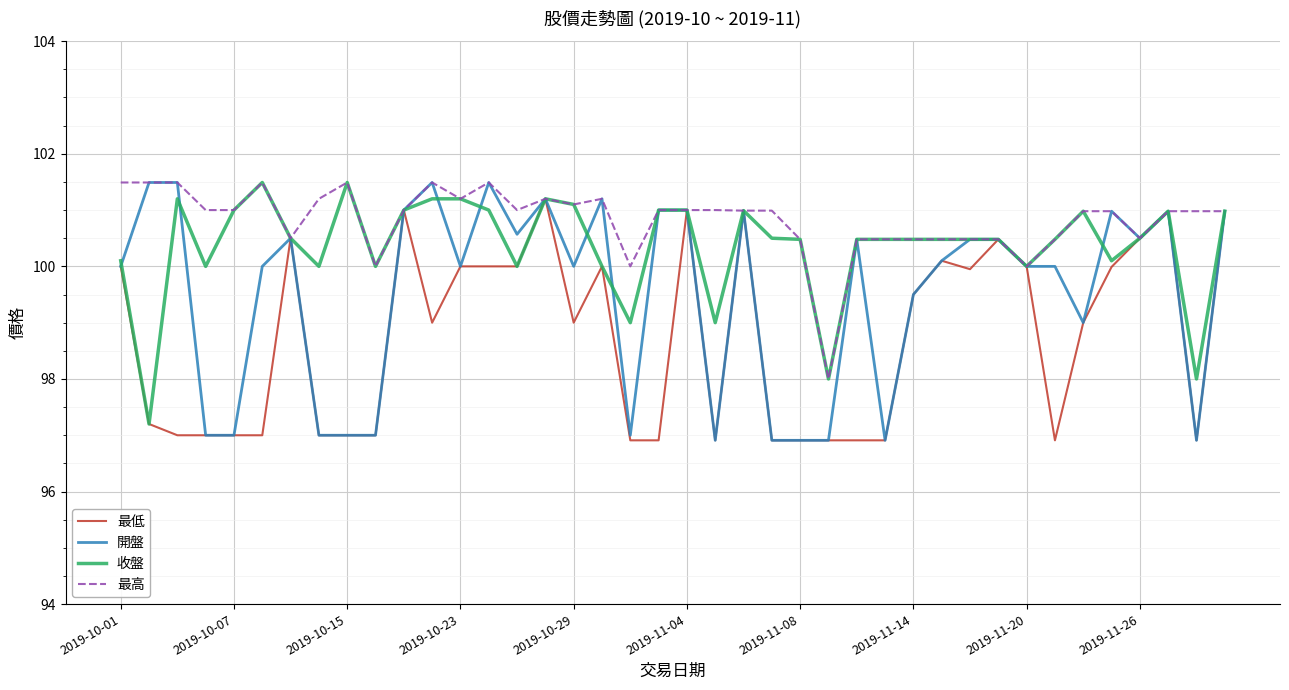

List the series in order of their overall mean, highest first.

最高, 收盤, 開盤, 最低